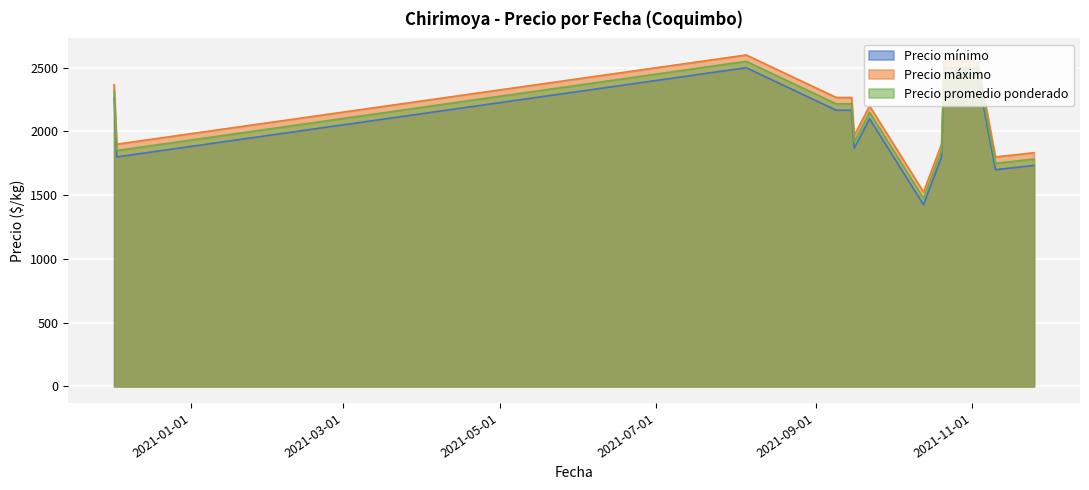

What is the difference between the second highest and second lowest values in the Precio promedio ponderado series?

750.0